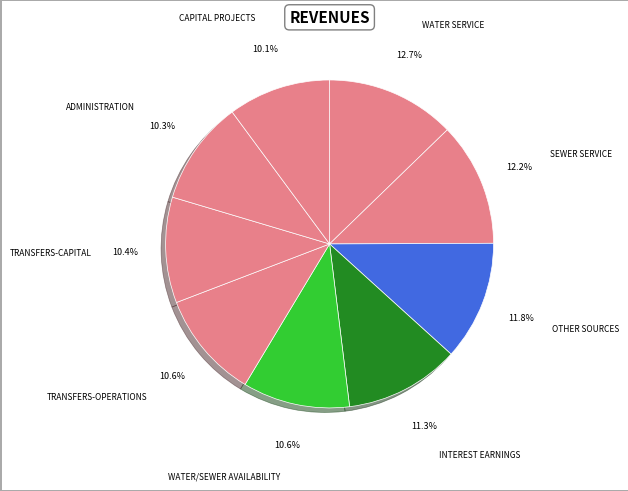

How many slices are in this pie chart?

9